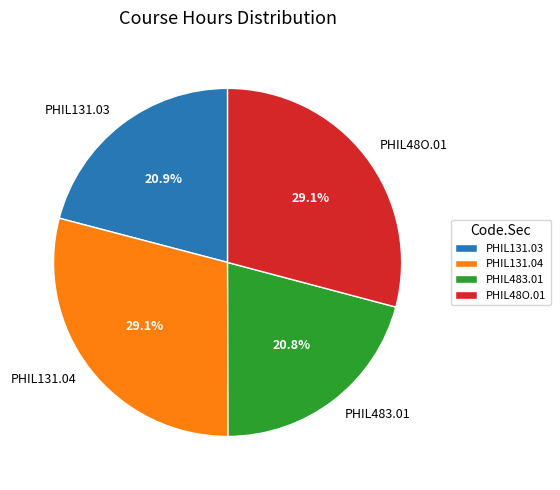

Count the number of slices in the pie.

4